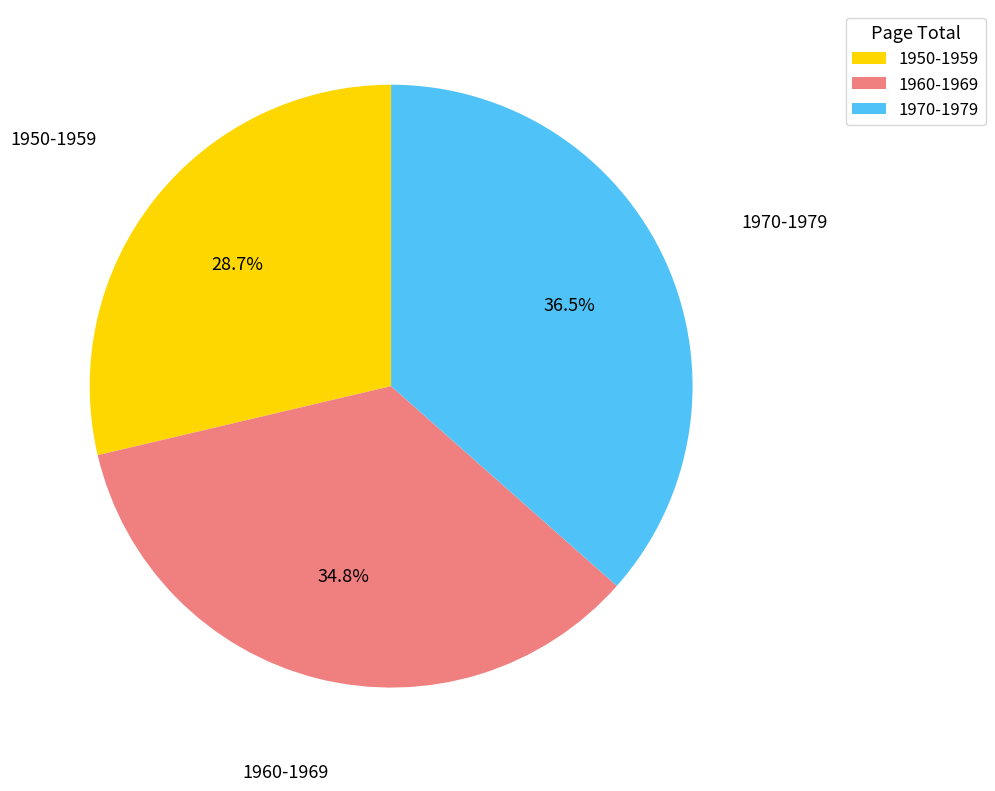

Does any single category account for the majority?

No